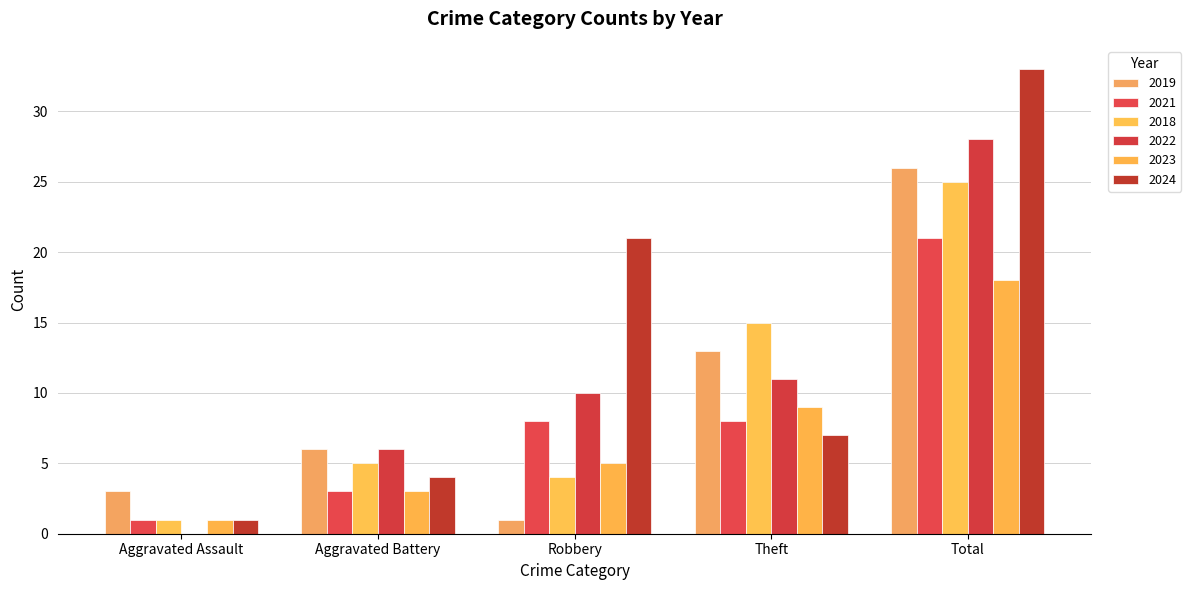

Is it true that 2019 equals 4 at Aggravated Assault?

False